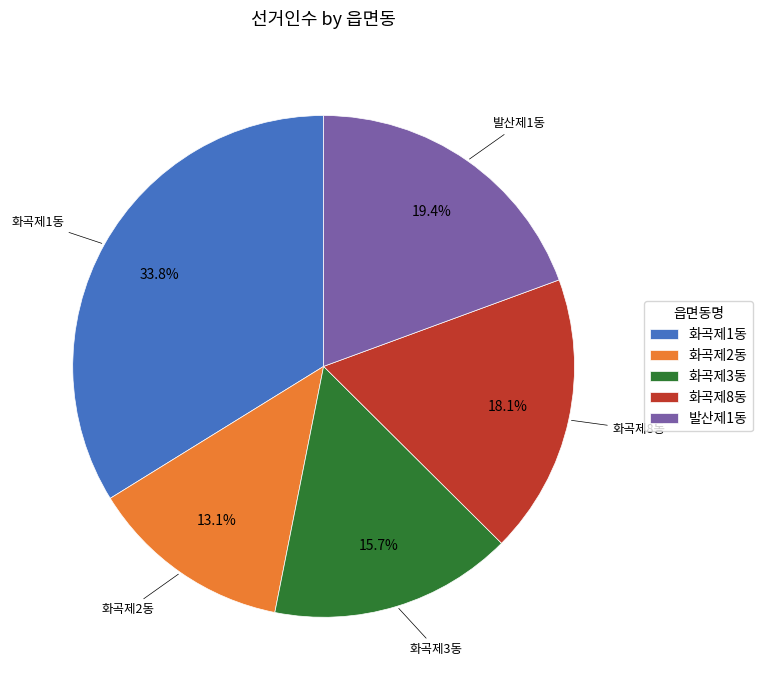

What is the ratio of the value at 화곡제1동 to the value at 화곡제3동?

2.2